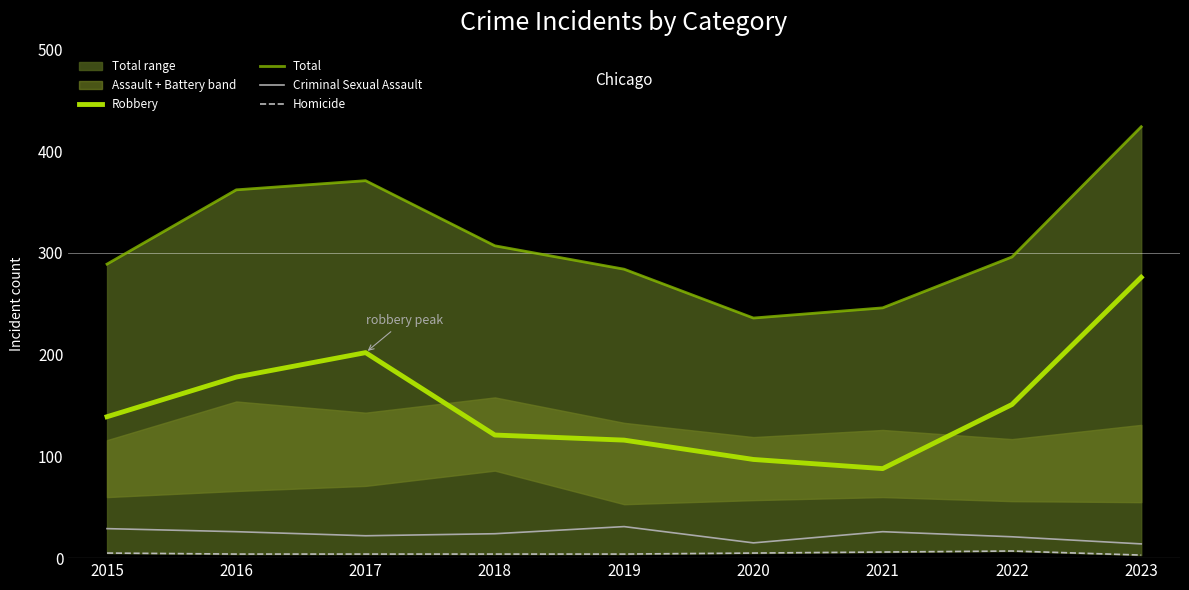

What is the difference between the second highest and second lowest values in the Robbery series?

105